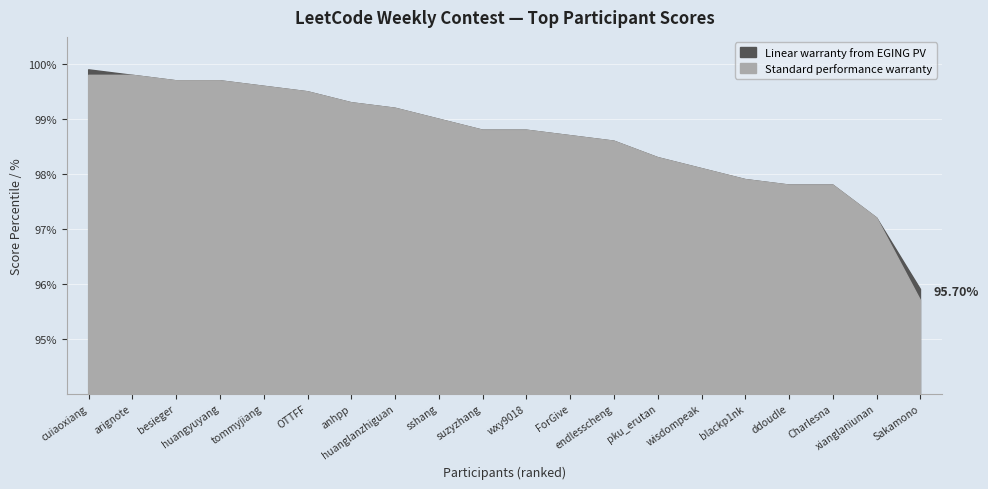

Which has a higher value, huangyuyang or Sakamono?

huangyuyang